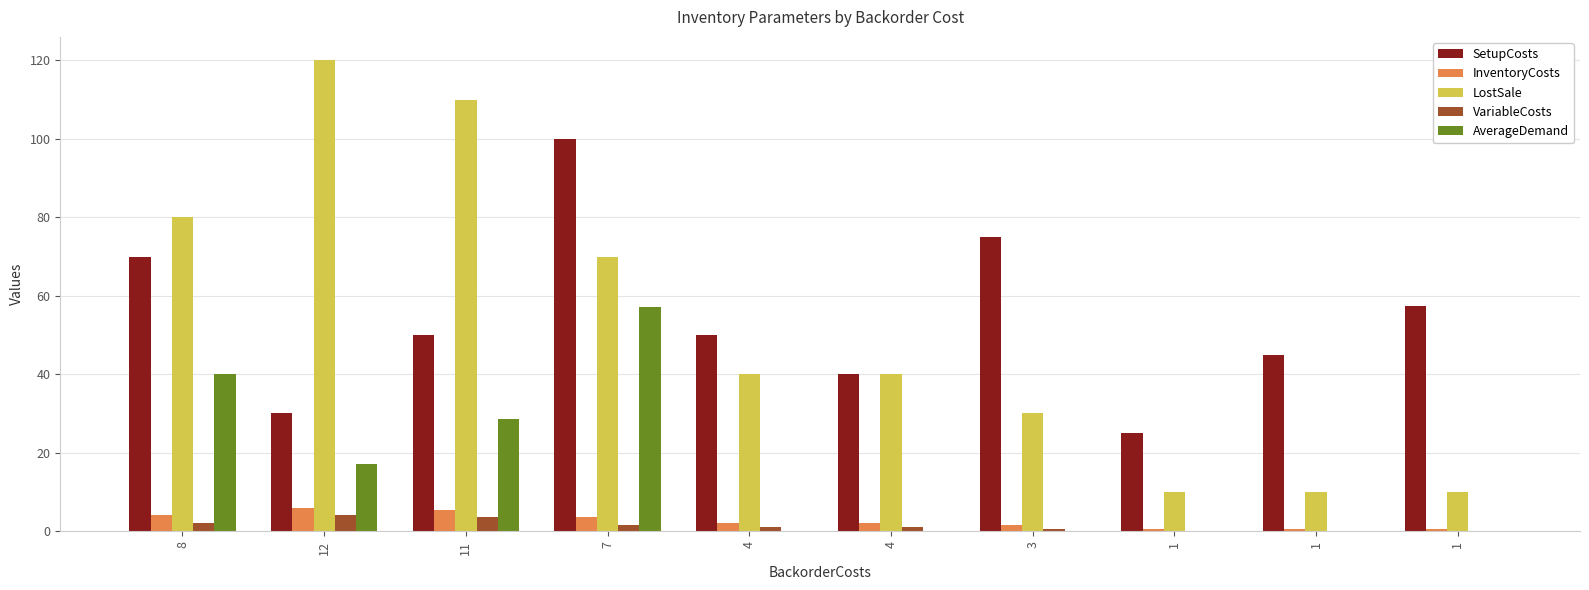

Is the value of SetupCosts at 1 greater than the value of VariableCosts at 12?

Yes